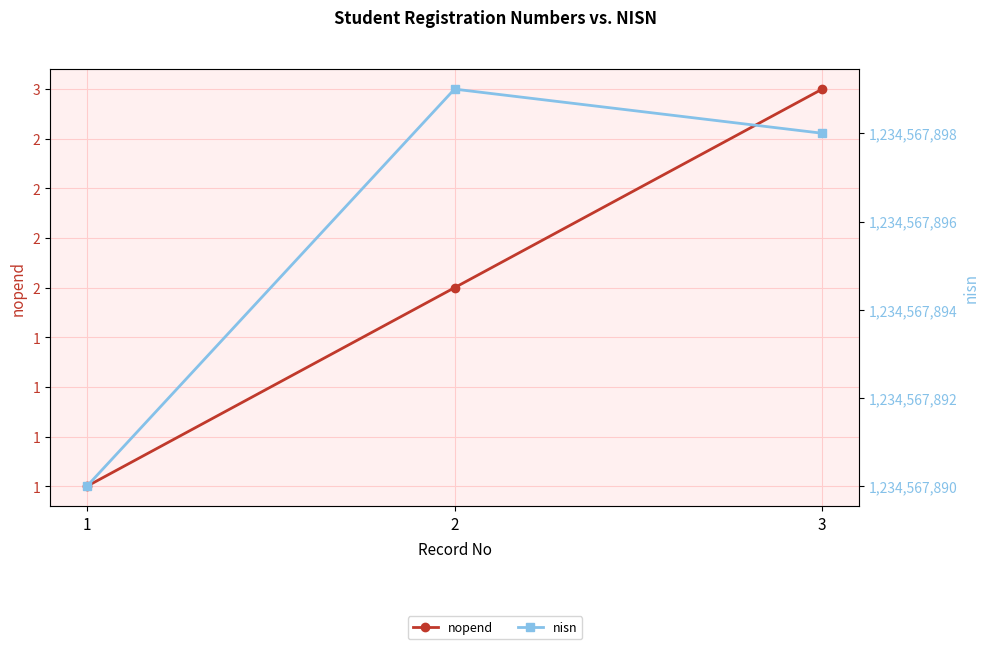

At which category is the sum across all series the highest?

2